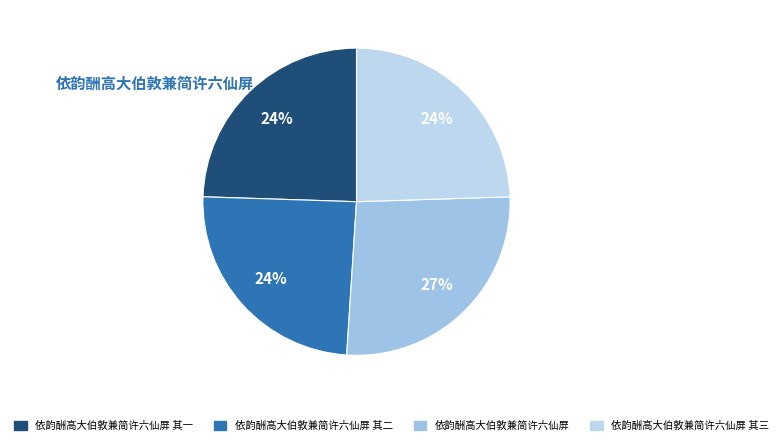

Is 依韵酬高大伯敦兼简许六仙屏 其三 the majority of the pie?

No